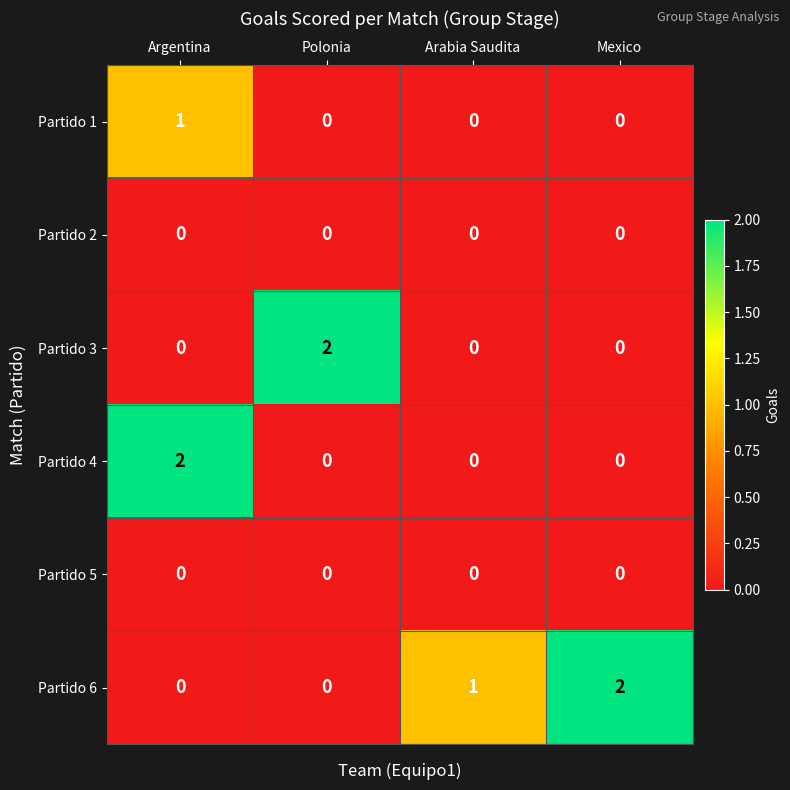

What is the total value across all series at Mexico?

2